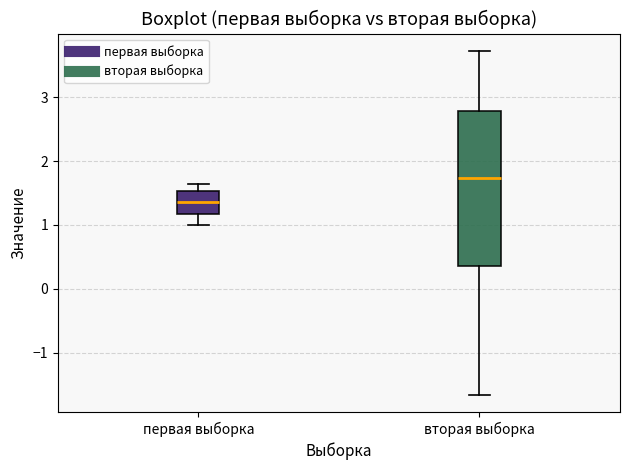

Where does the upper whisker of the box for вторая выборка end on the y-axis? The values are not printed on the chart, so give them approximately, as read against the axis.

3.7